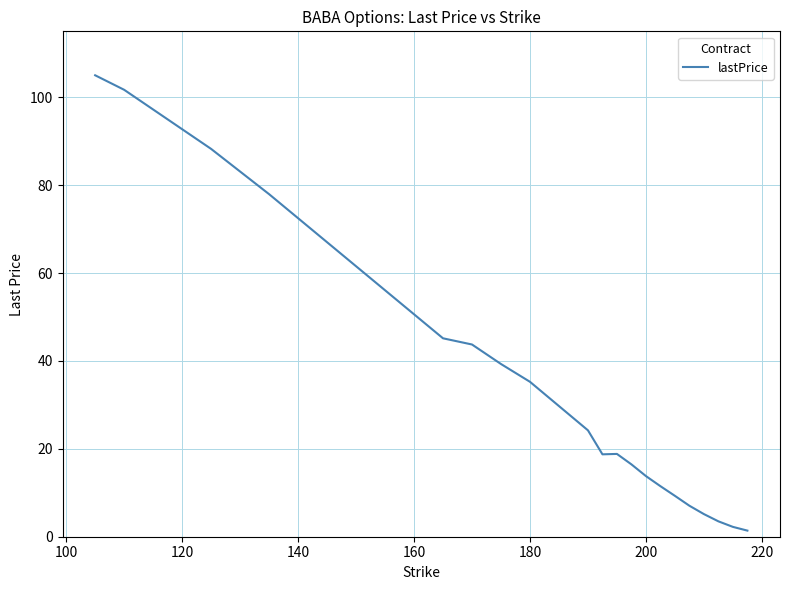

What is the maximum value shown in the chart?

105.0